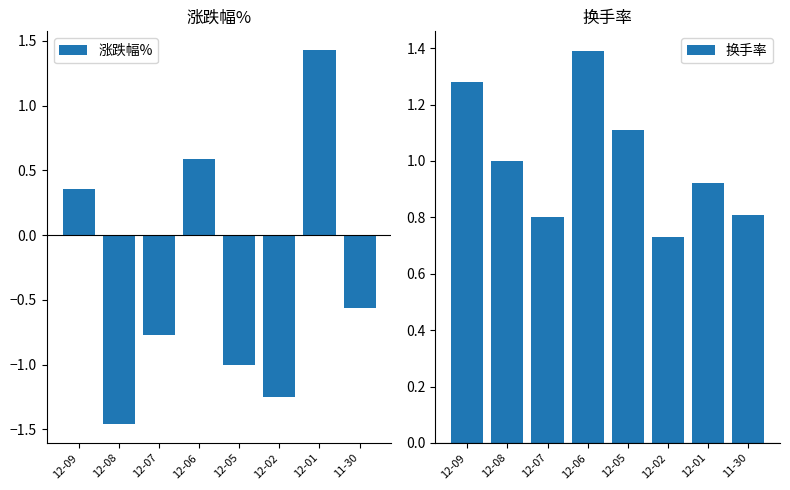

The 换手率 series shows 1.6 at 12-08. True or false?

False